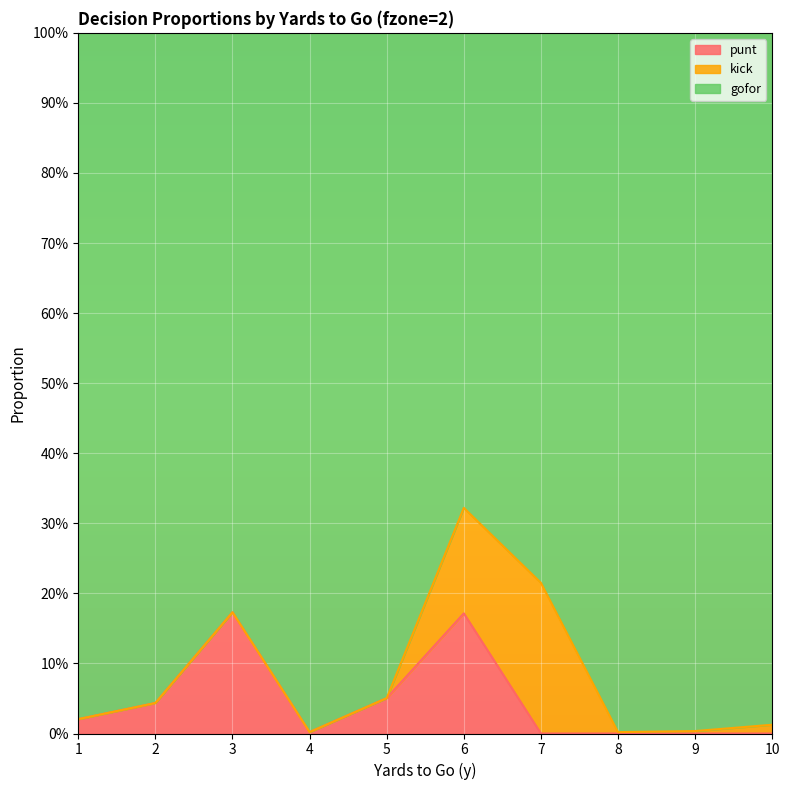

True or false: gofor and punt intersect in this chart.

False